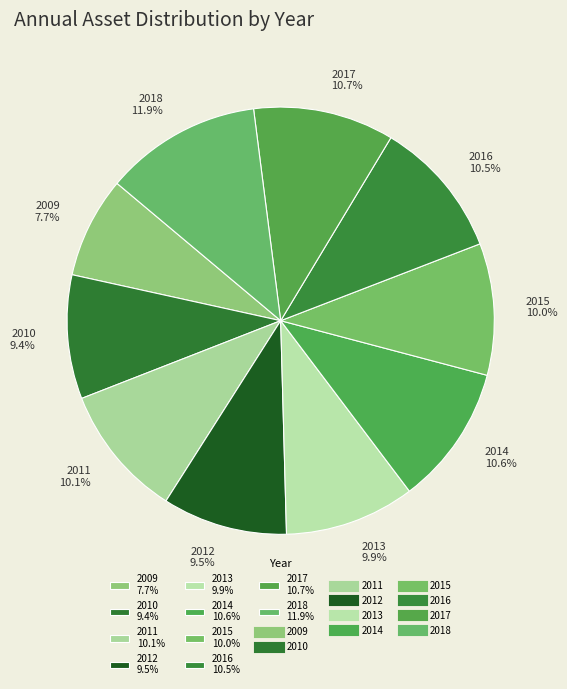

To the nearest percent, what percentage of the pie is 2011?

10%